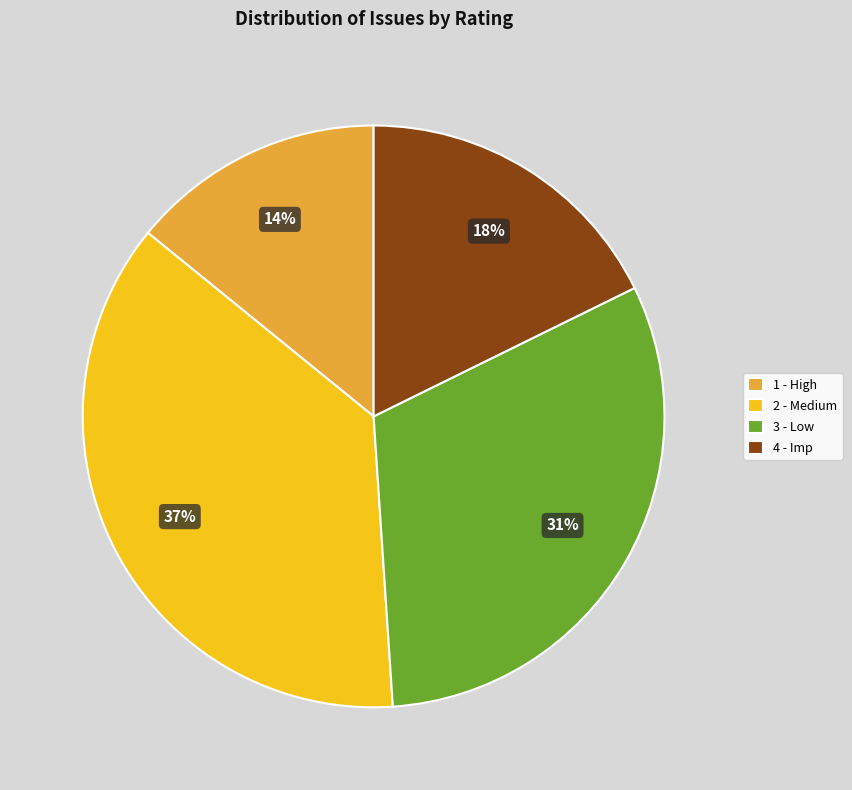

Is the sum of 4 - Imp and 3 - Low greater than half?

No